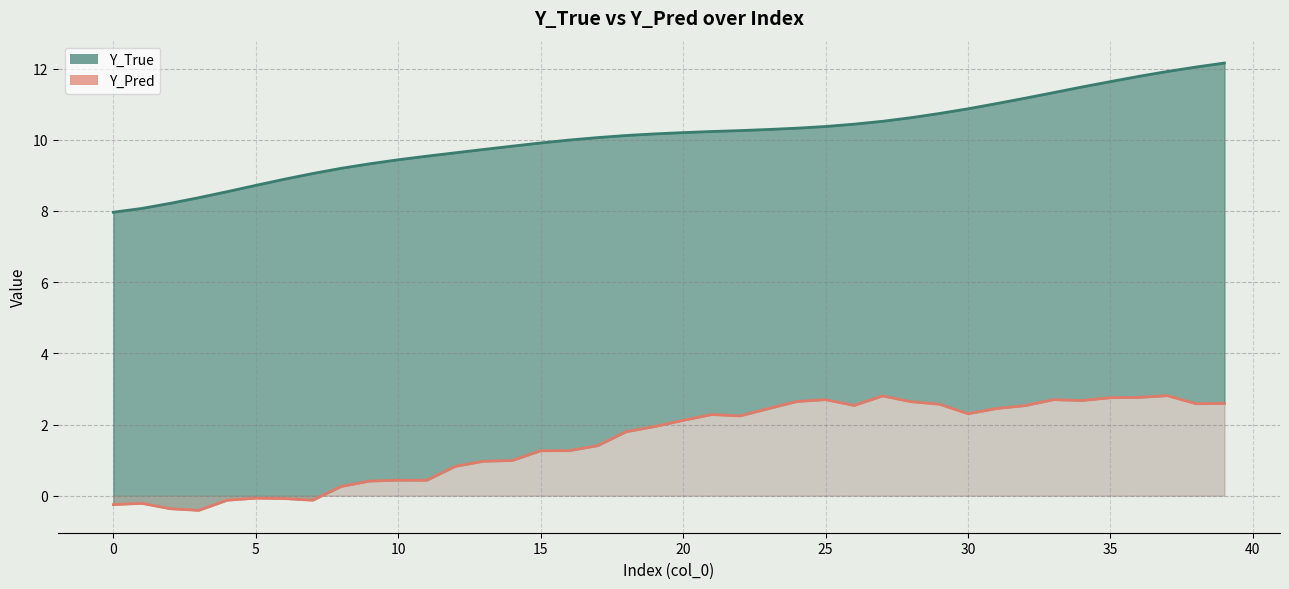

What is the average value of the Y_Pred series?

1.5